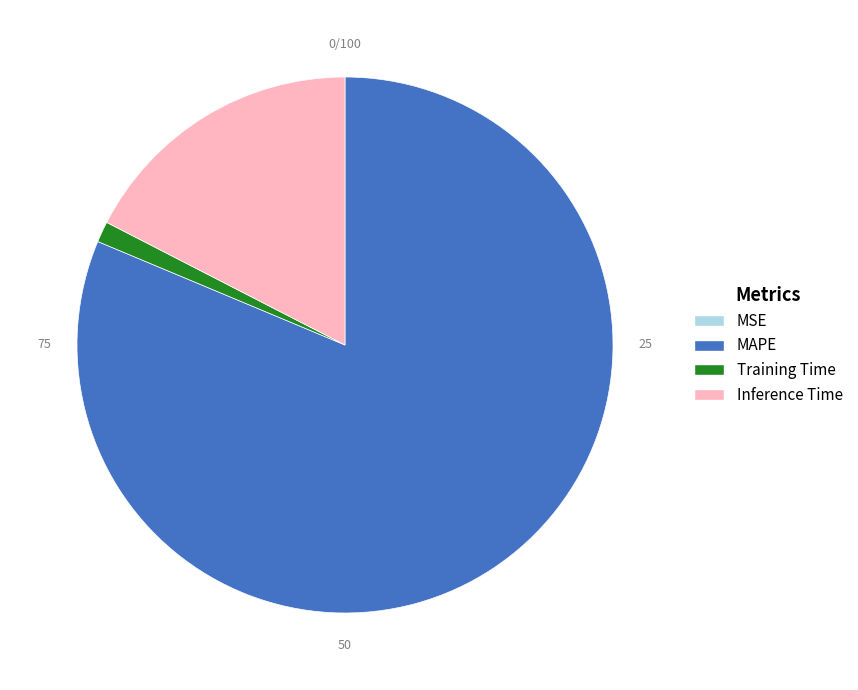

Is there a majority slice in this chart?

Yes